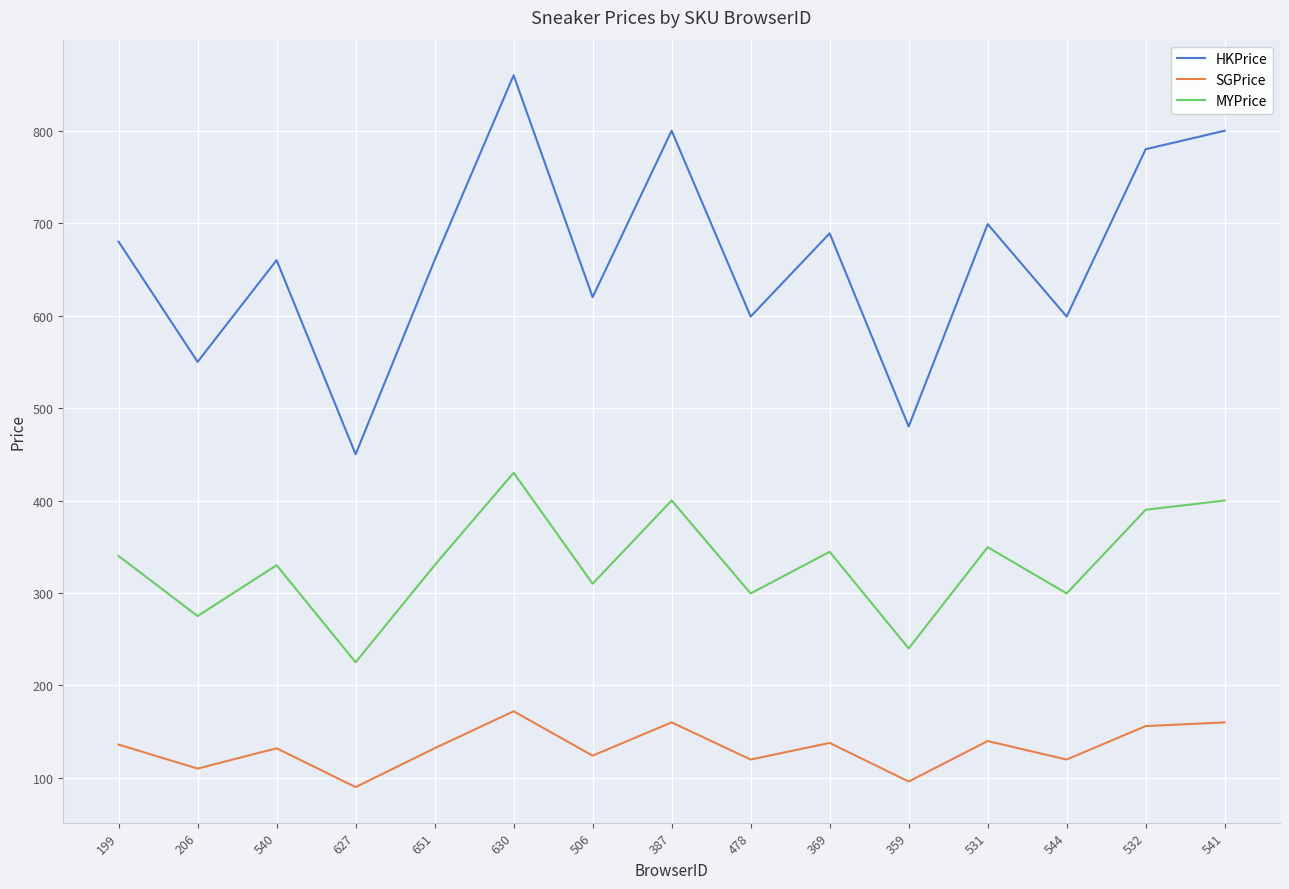

At how many categories does at least one series exceed 312?

15